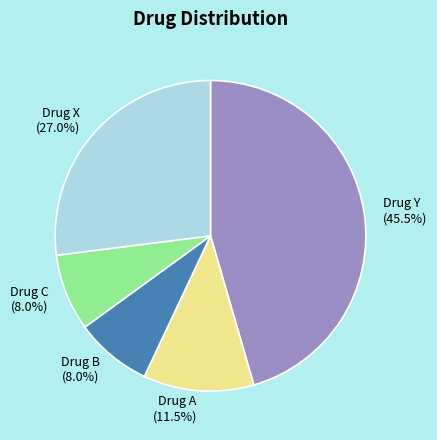

How many segments does this pie chart have?

5